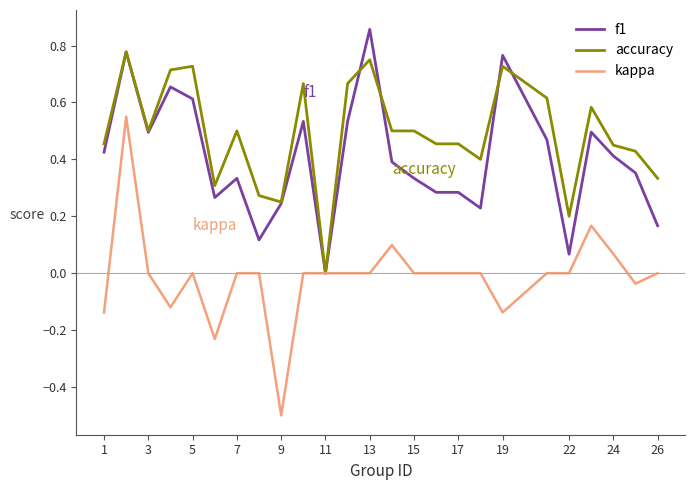

What is the minimum value shown in the chart?

-0.5